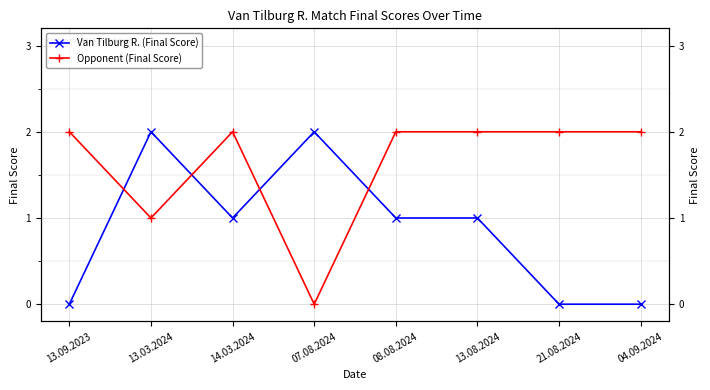

At which category is the sum across all series the highest?

13.03.2024